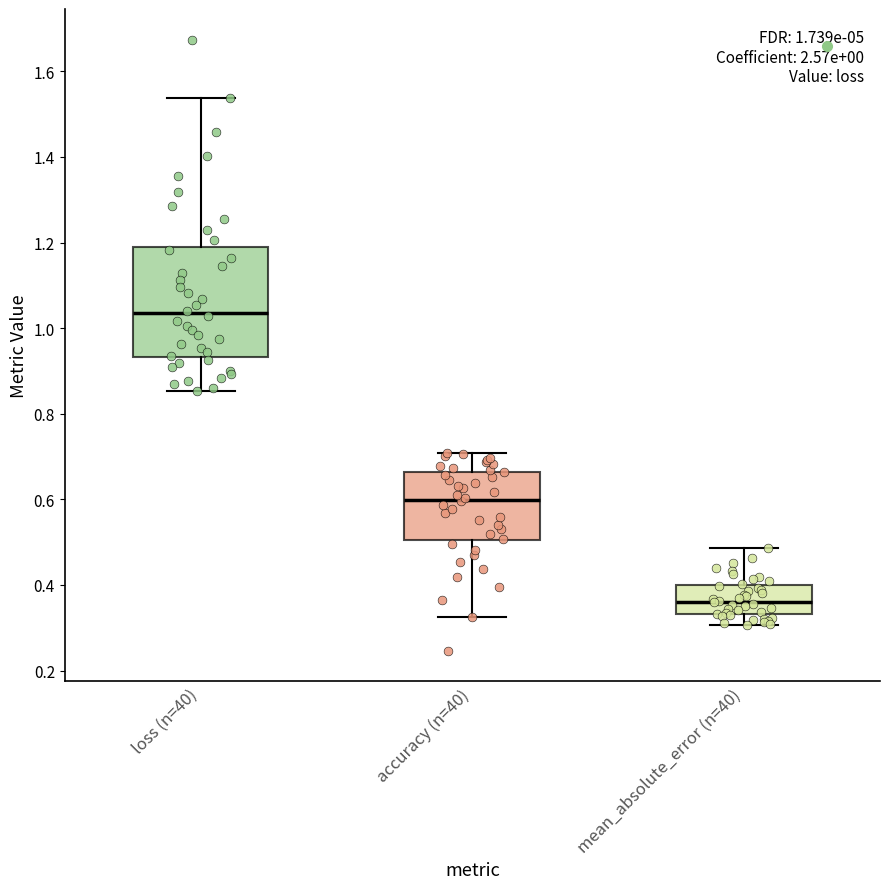

Which box has the lowest median line?

mean_absolute_error (n=40)